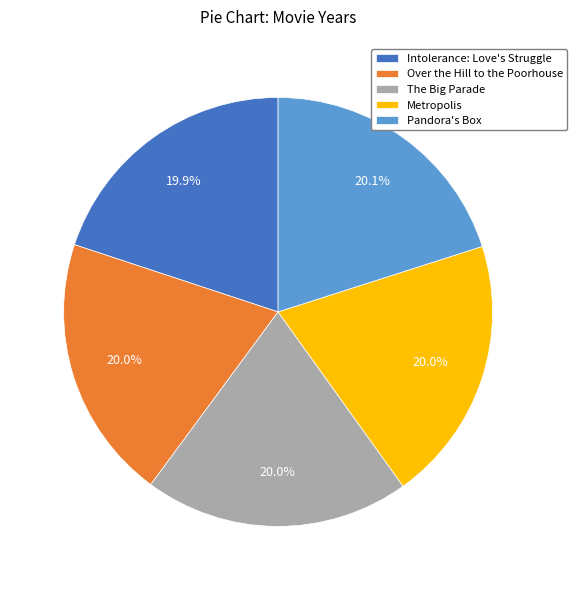

What portion of the pie excludes Over the Hill to the Poorhouse?

80.0%